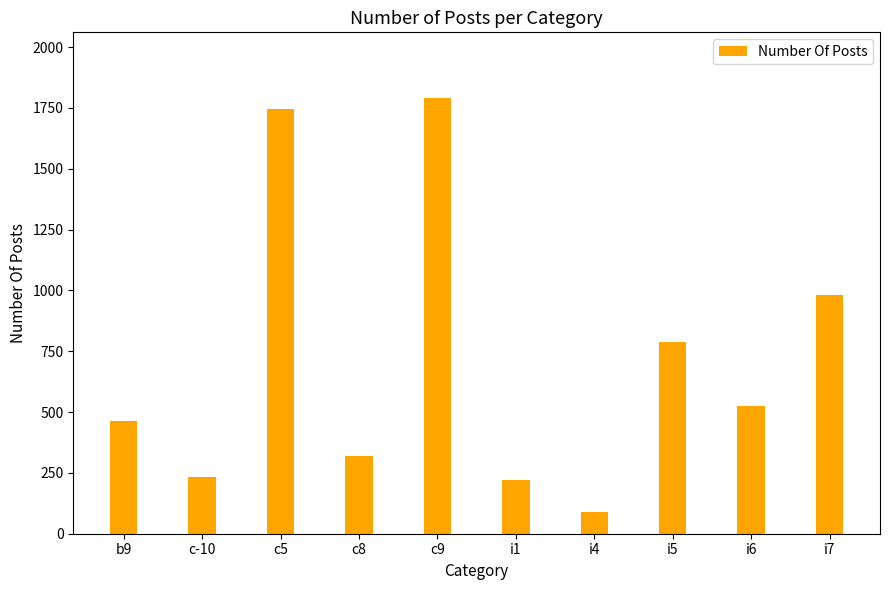

What is the label of the 10th bar from the left?

i7